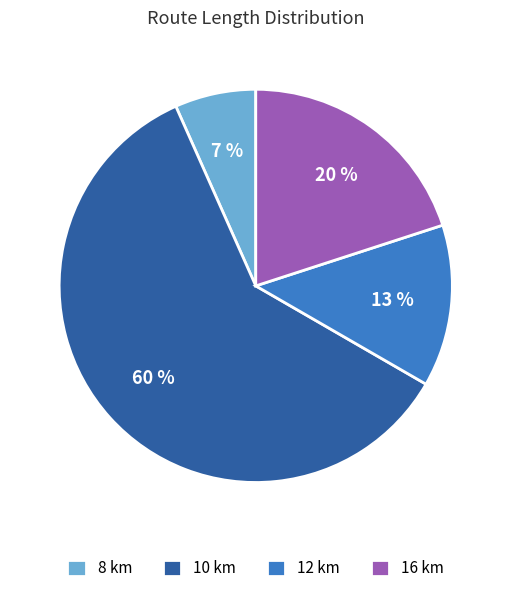

Which slice represents more than half of the pie?

10 km